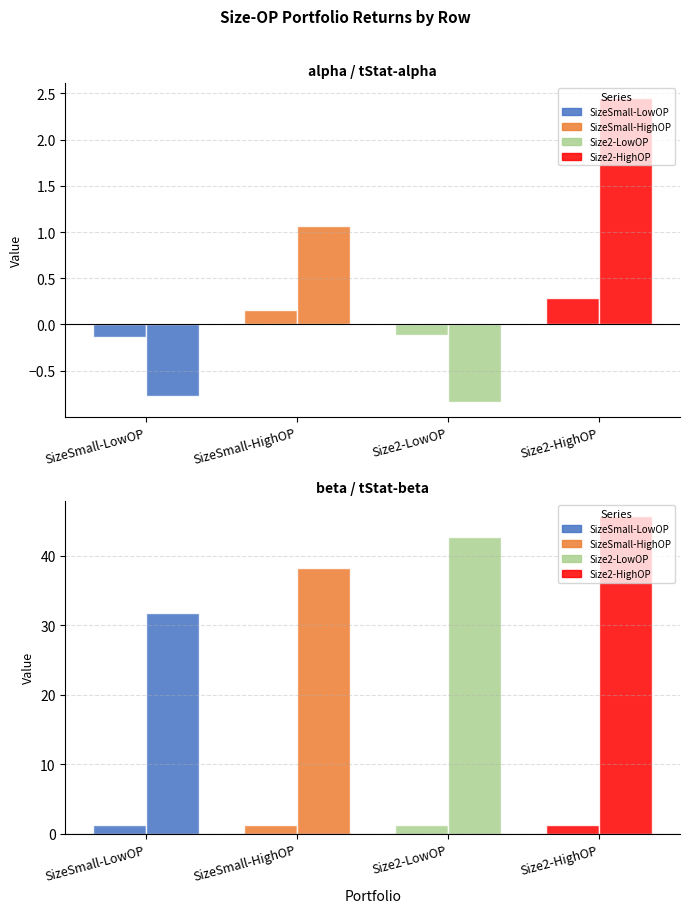

What is the maximum value for Size2-HighOP?

45.7